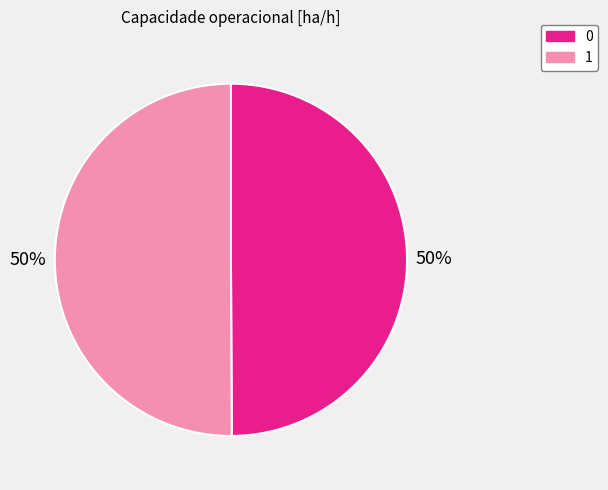

Is it true that 1 is 50% of the pie?

True